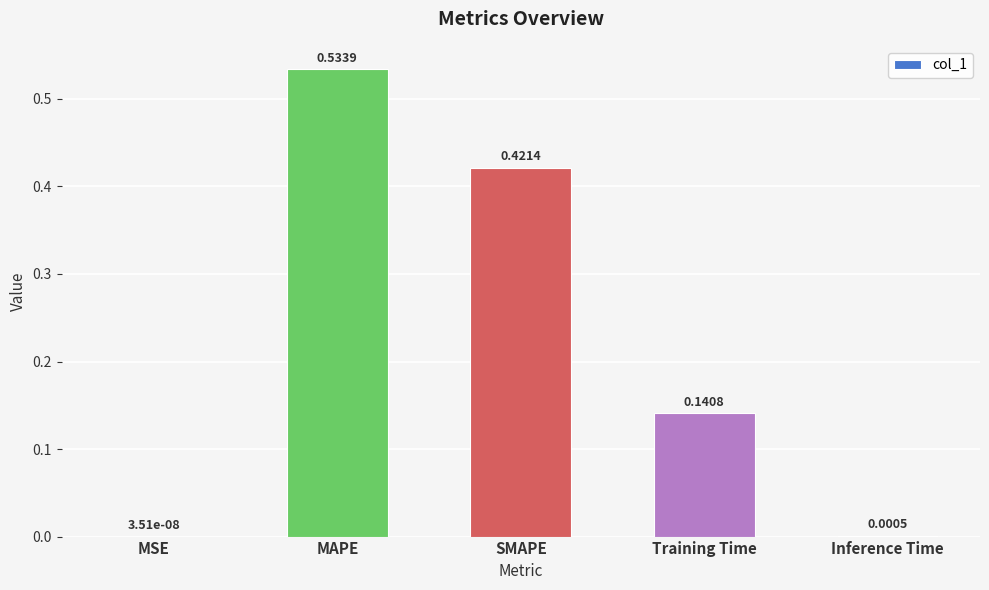

What is the sum of the values at SMAPE and Training Time?

0.6